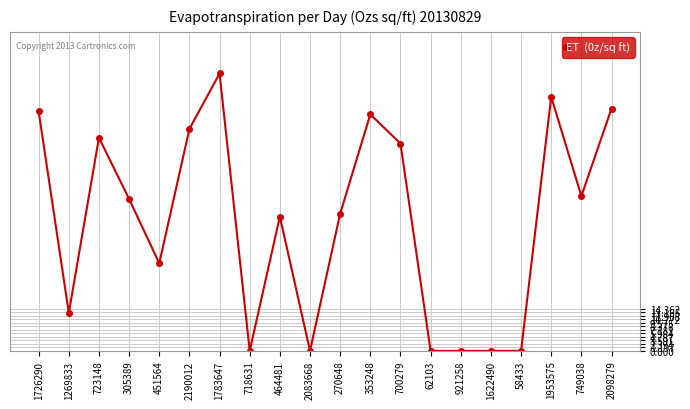

How many values are below 52?

10